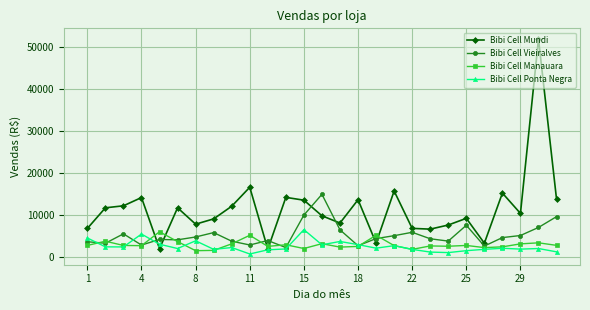

What is the maximum value for Bibi Cell Mundi?

52004.8